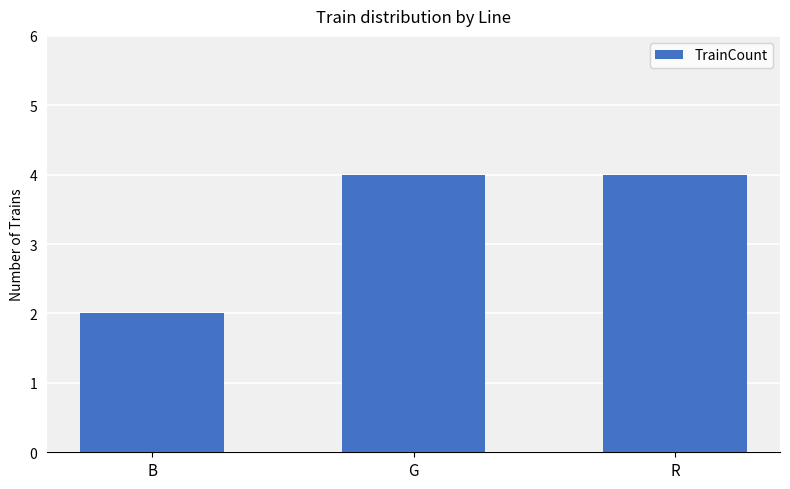

Approximately how many times larger is the value at G compared to B?

2.0